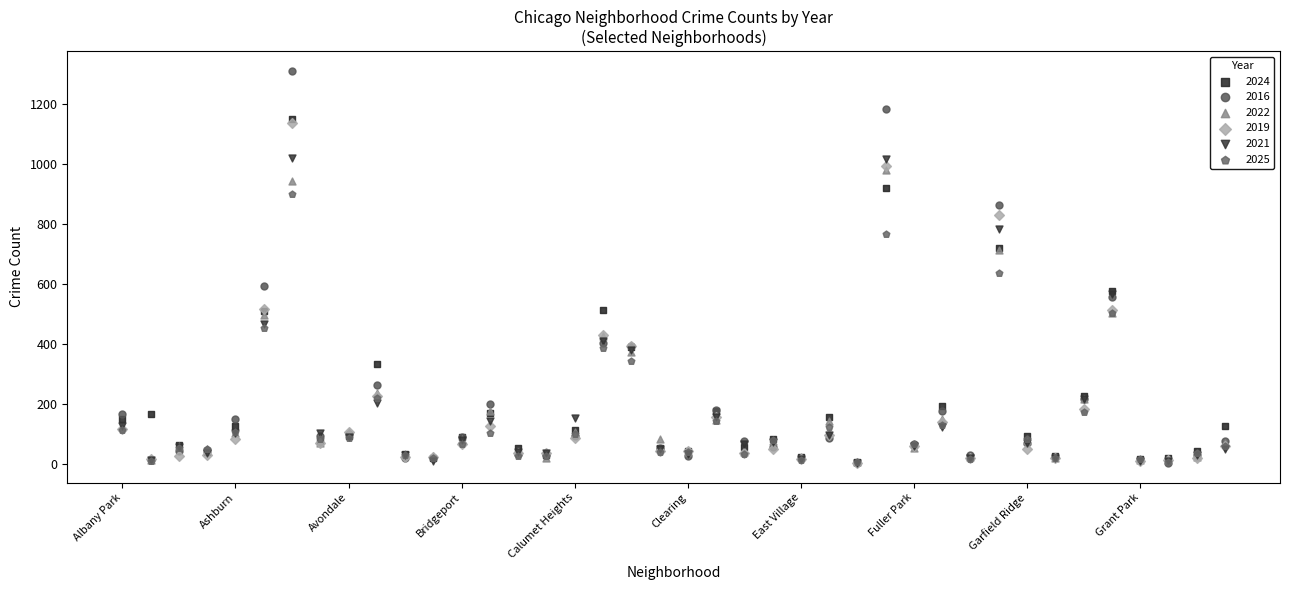

Across all series, what Y value is closest to 657?

637